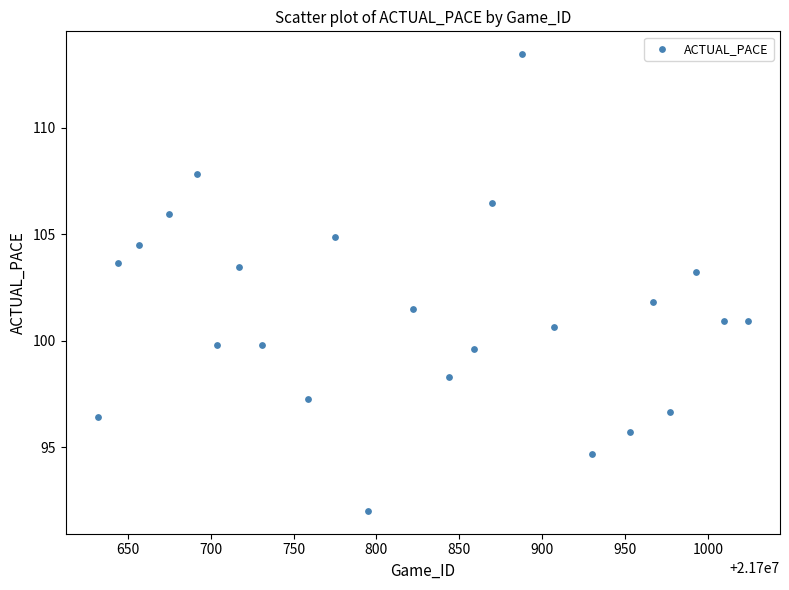

What is the range of Y values (max minus min)?

21.4